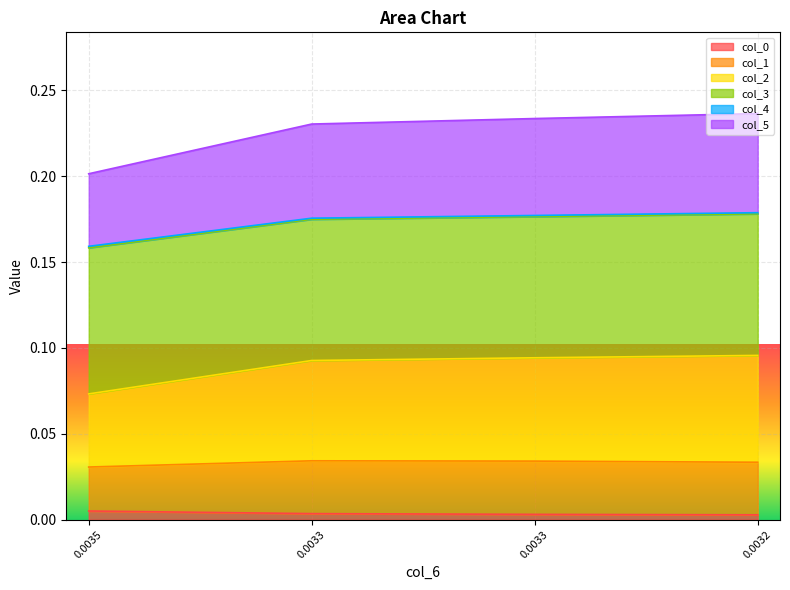

True or false: col_5 has more than 2 points higher than both neighbors.

False